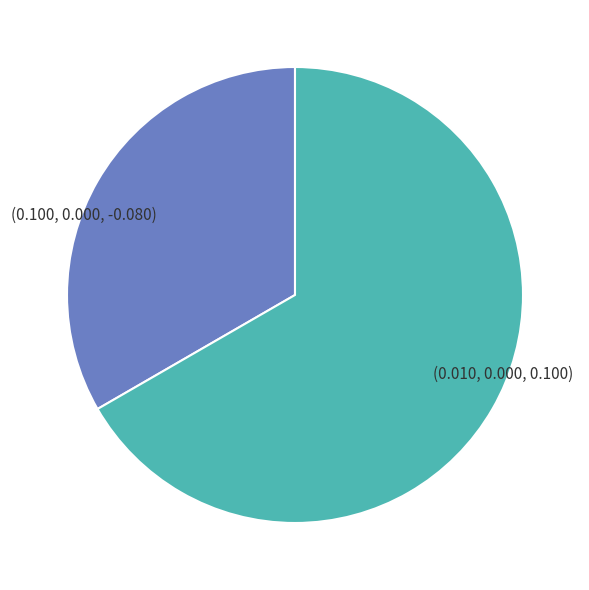

Rank the categories by value from highest to lowest.

(0.010, 0.000, 0.100), (0.100, 0.000, -0.080)